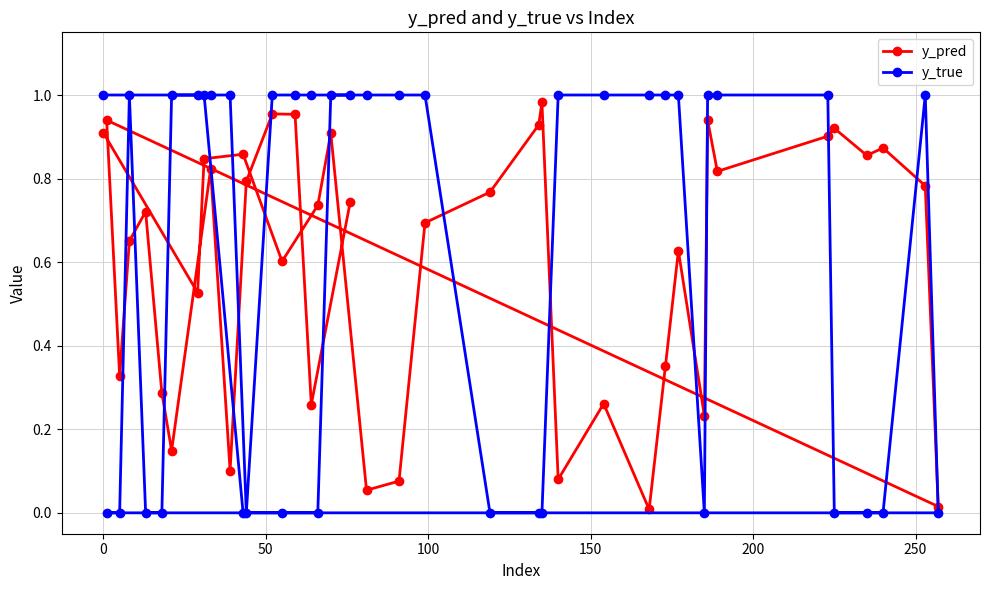

How many values in the y_true series are below 1?

16